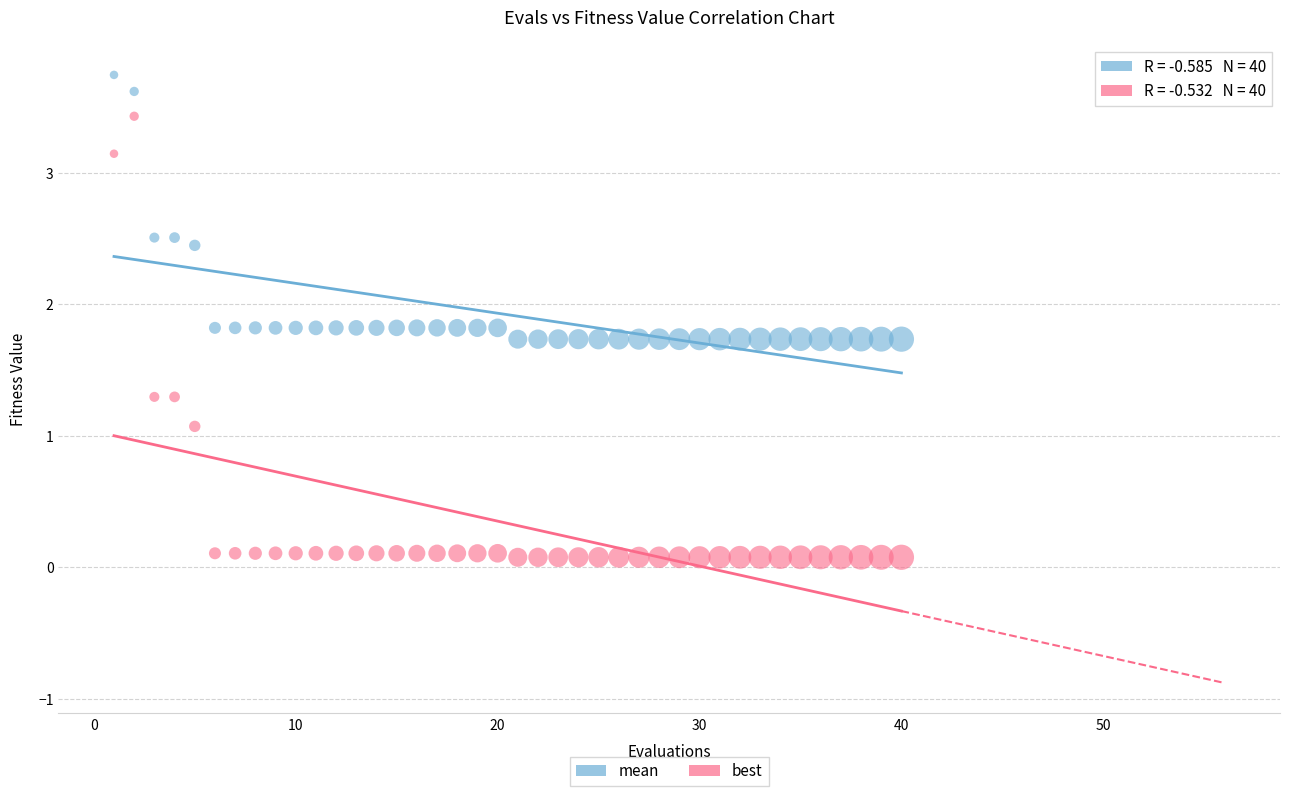

In the best series, what Y value is closest to 1?

1.1